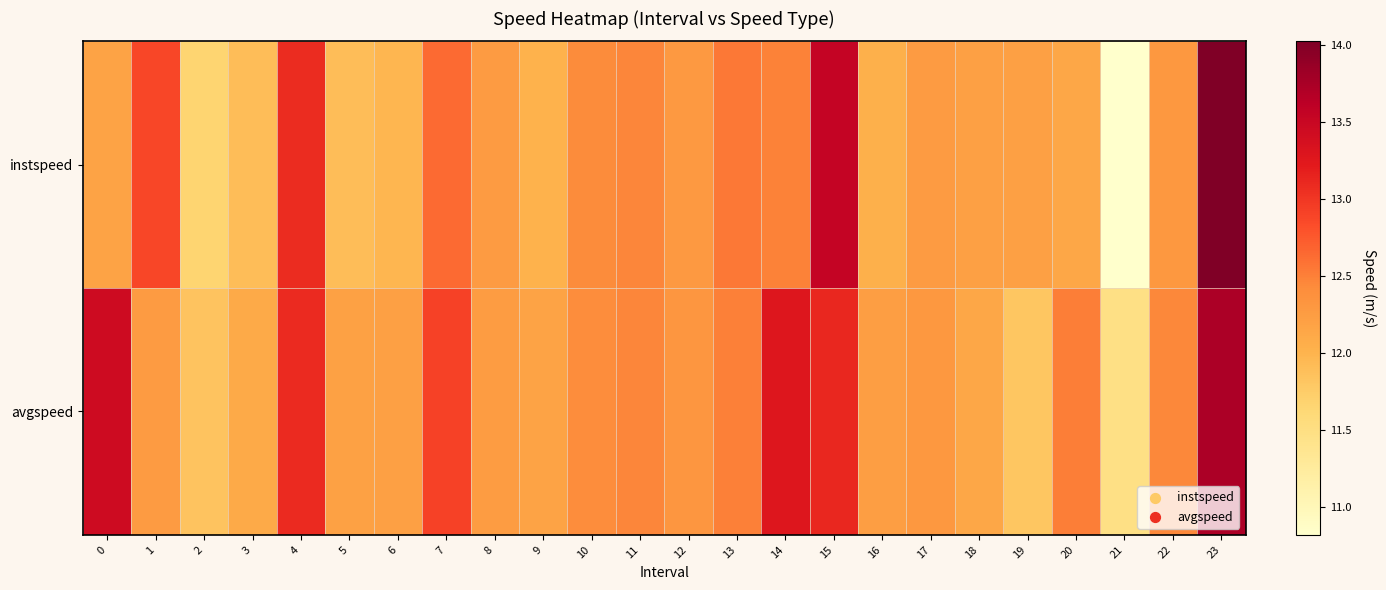

Count the number of categories in the chart.

24